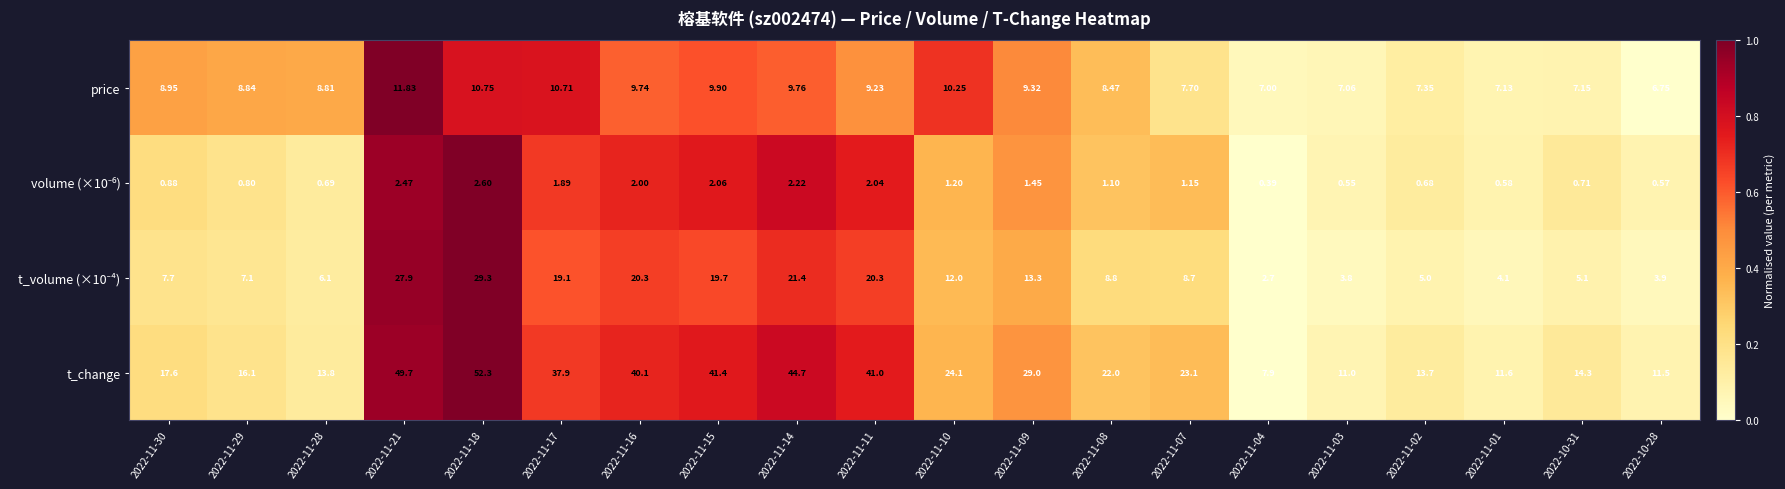

Between 2022-11-03 and 2022-11-02, which series saw the biggest shift?

t_change